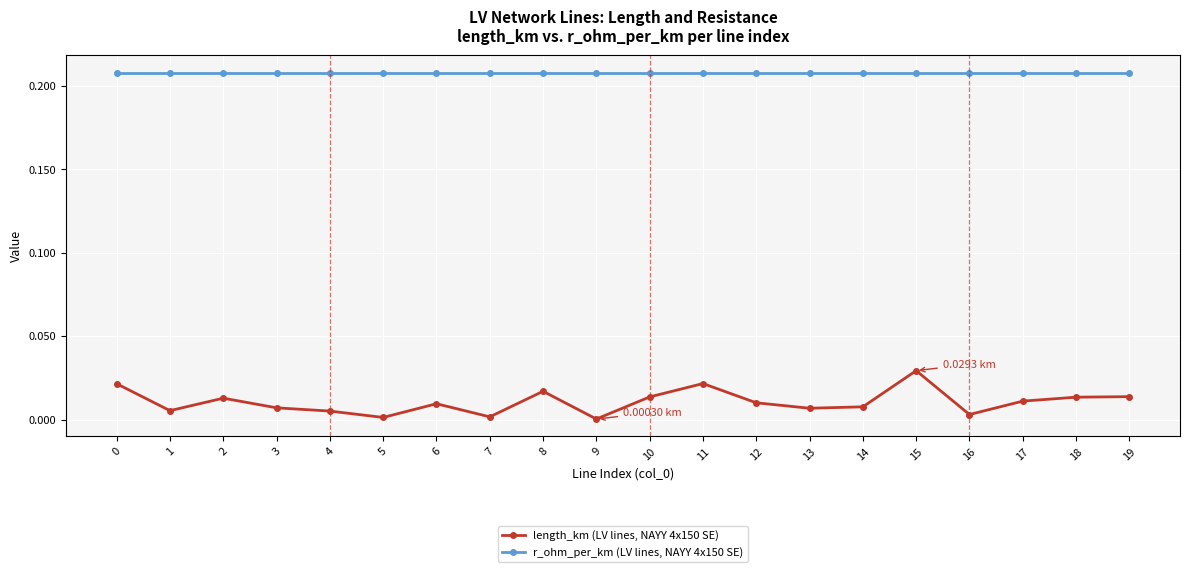

True or false: r_ohm_per_km (LV lines, NAYY 4x150 SE) and length_km (LV lines, NAYY 4x150 SE) cross at least once.

False